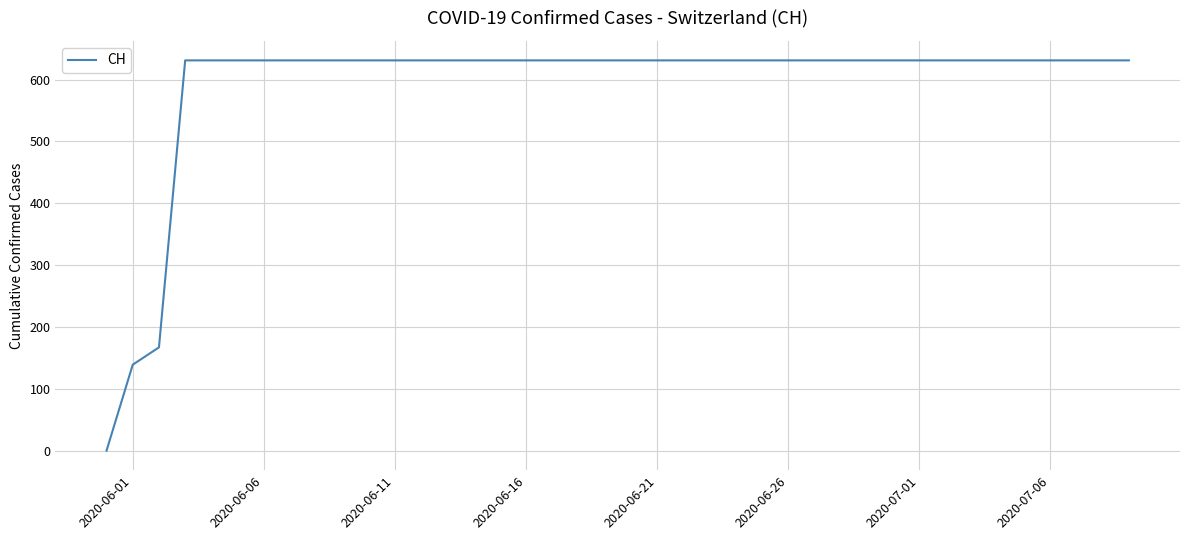

Is this an area chart (filled region under the line)?

No